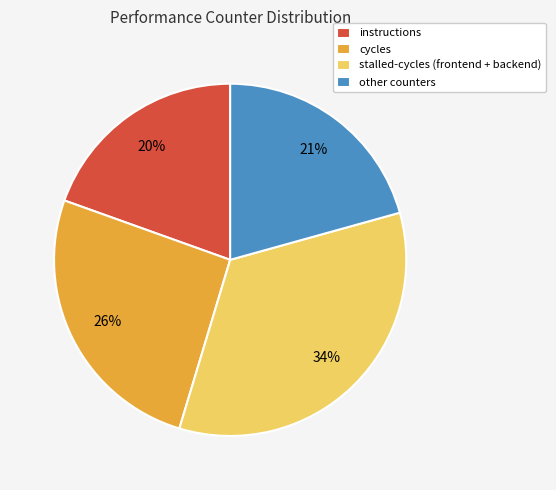

Is there any slice that represents more than half of the pie?

No